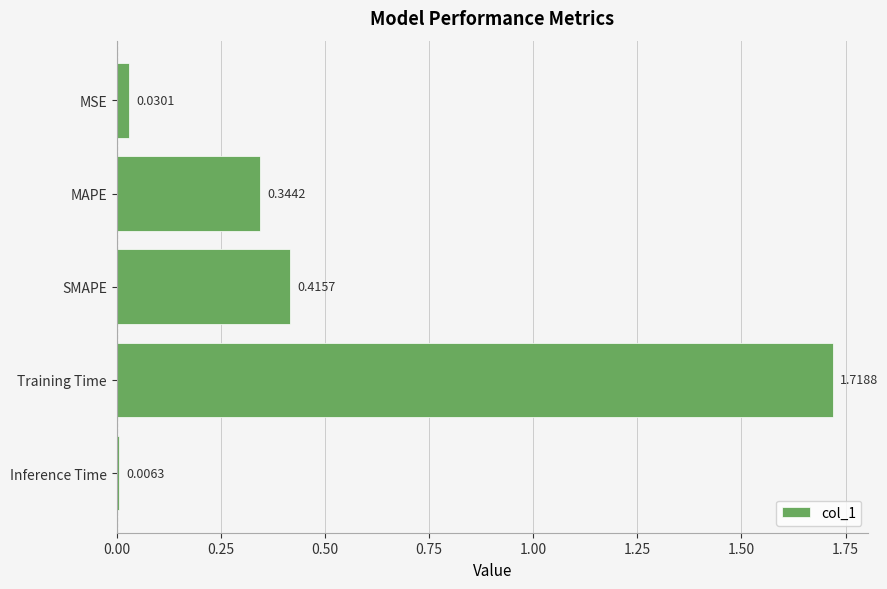

What is the change in value from MAPE to SMAPE?

+0.1